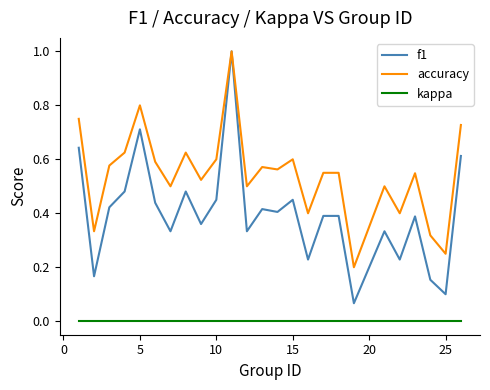

Which series has the largest range (max minus min)?

f1